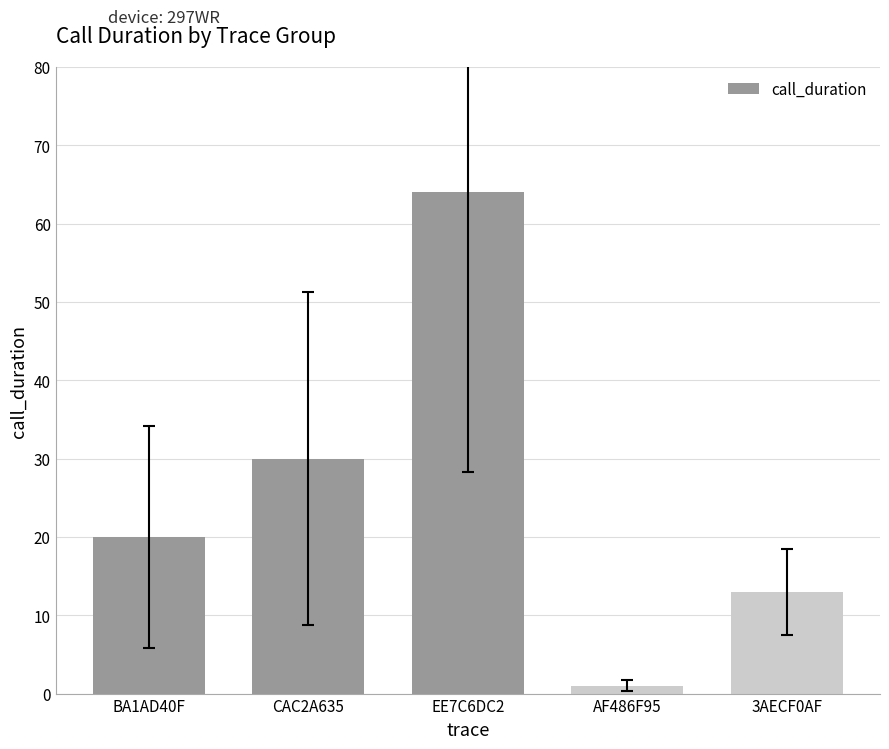

How many values are between 13 and 30?

3